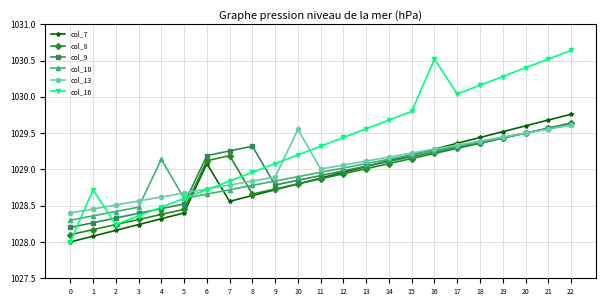

True or false: col_16 has more than 1 points higher than both neighbors.

True